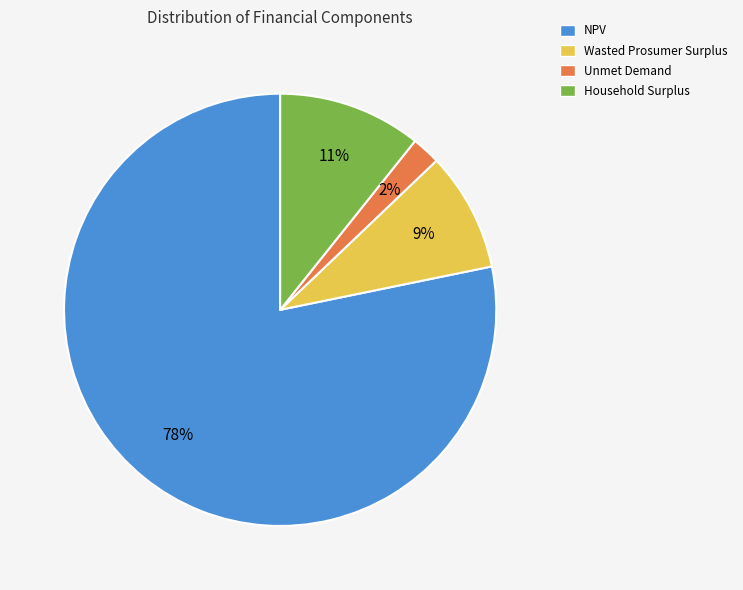

Does NPV account for over 50% of the chart?

Yes